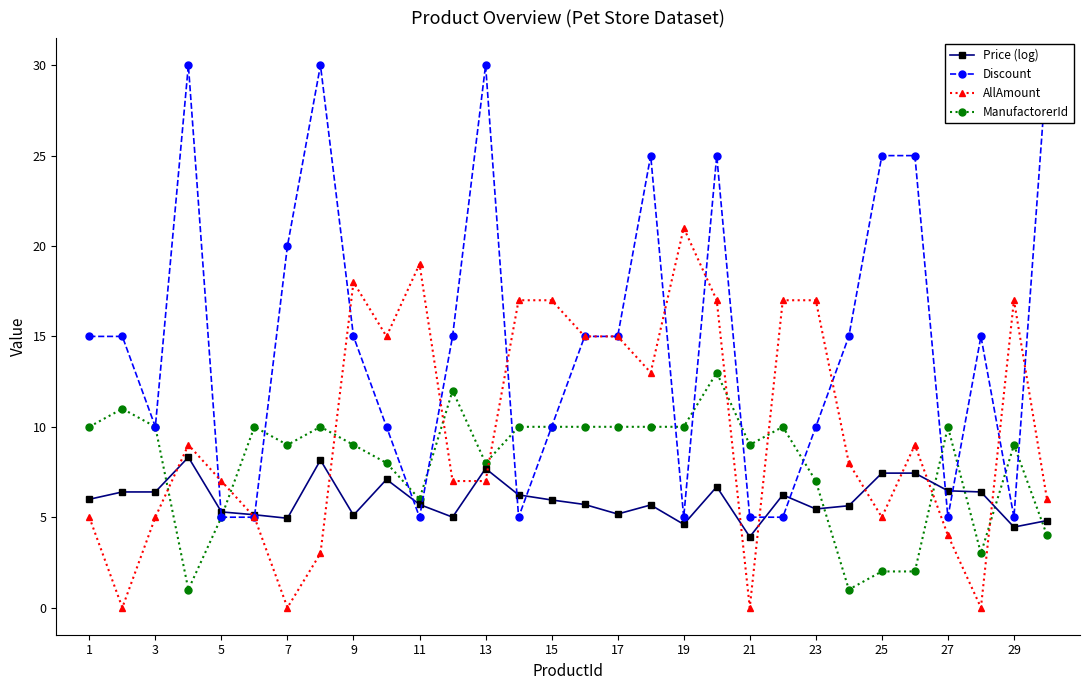

True or false: ManufactorerId has a value of 5.0 at 5.

True